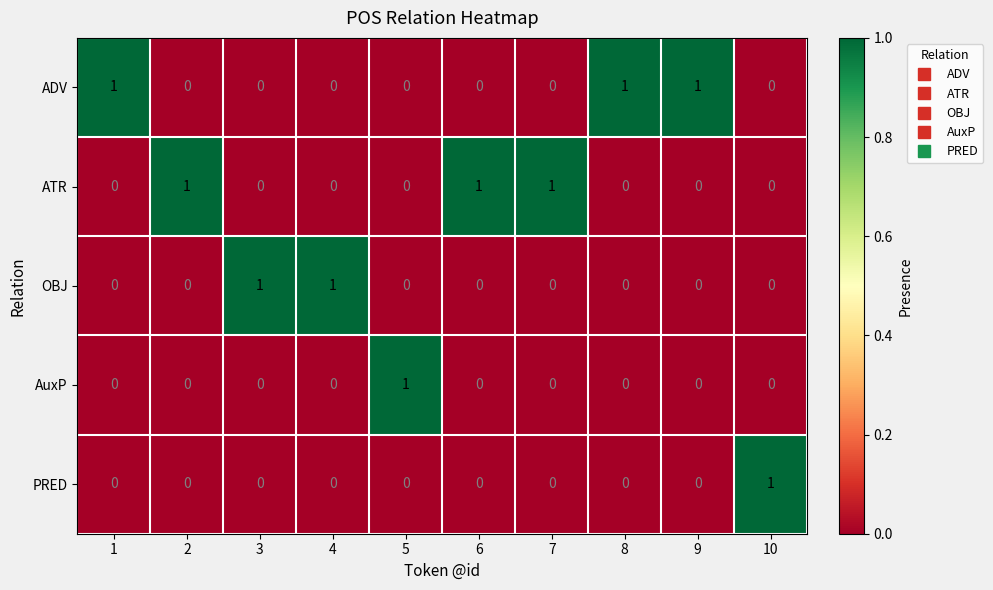

Count the number of categories in the chart.

10